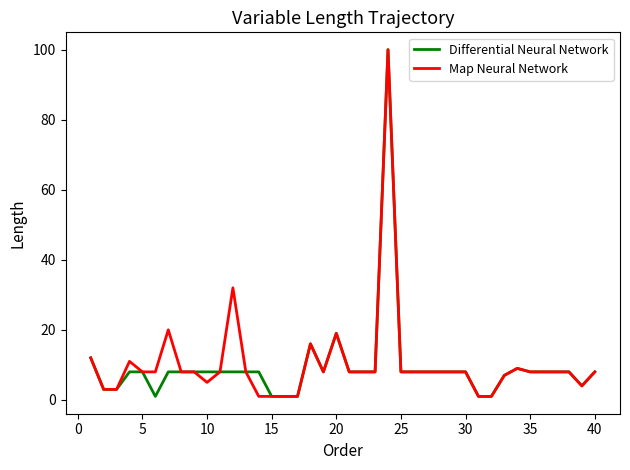

What is the highest value of the Differential Neural Network series?

100